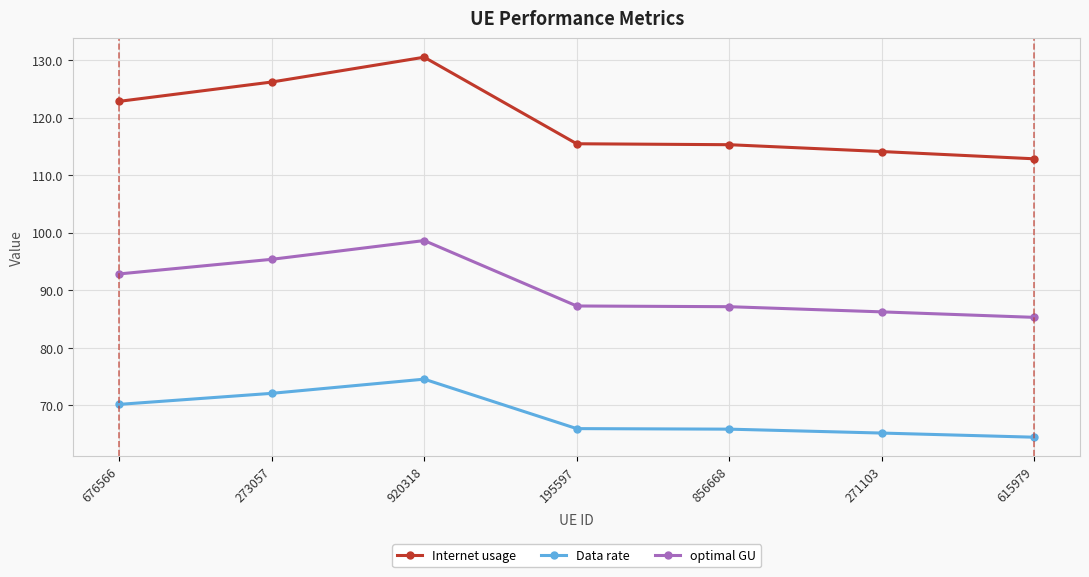

Which series changed the most between 920318 and 856668?

Internet usage